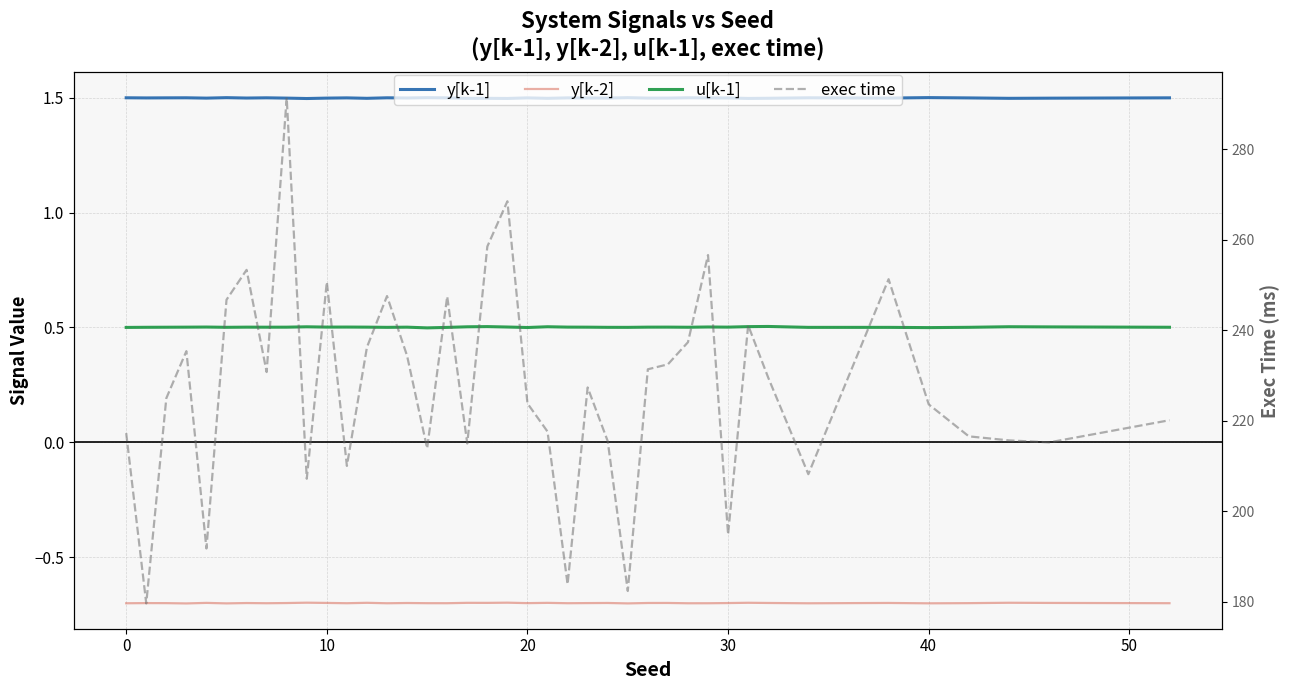

What is the total value across all series at 27?

233.7